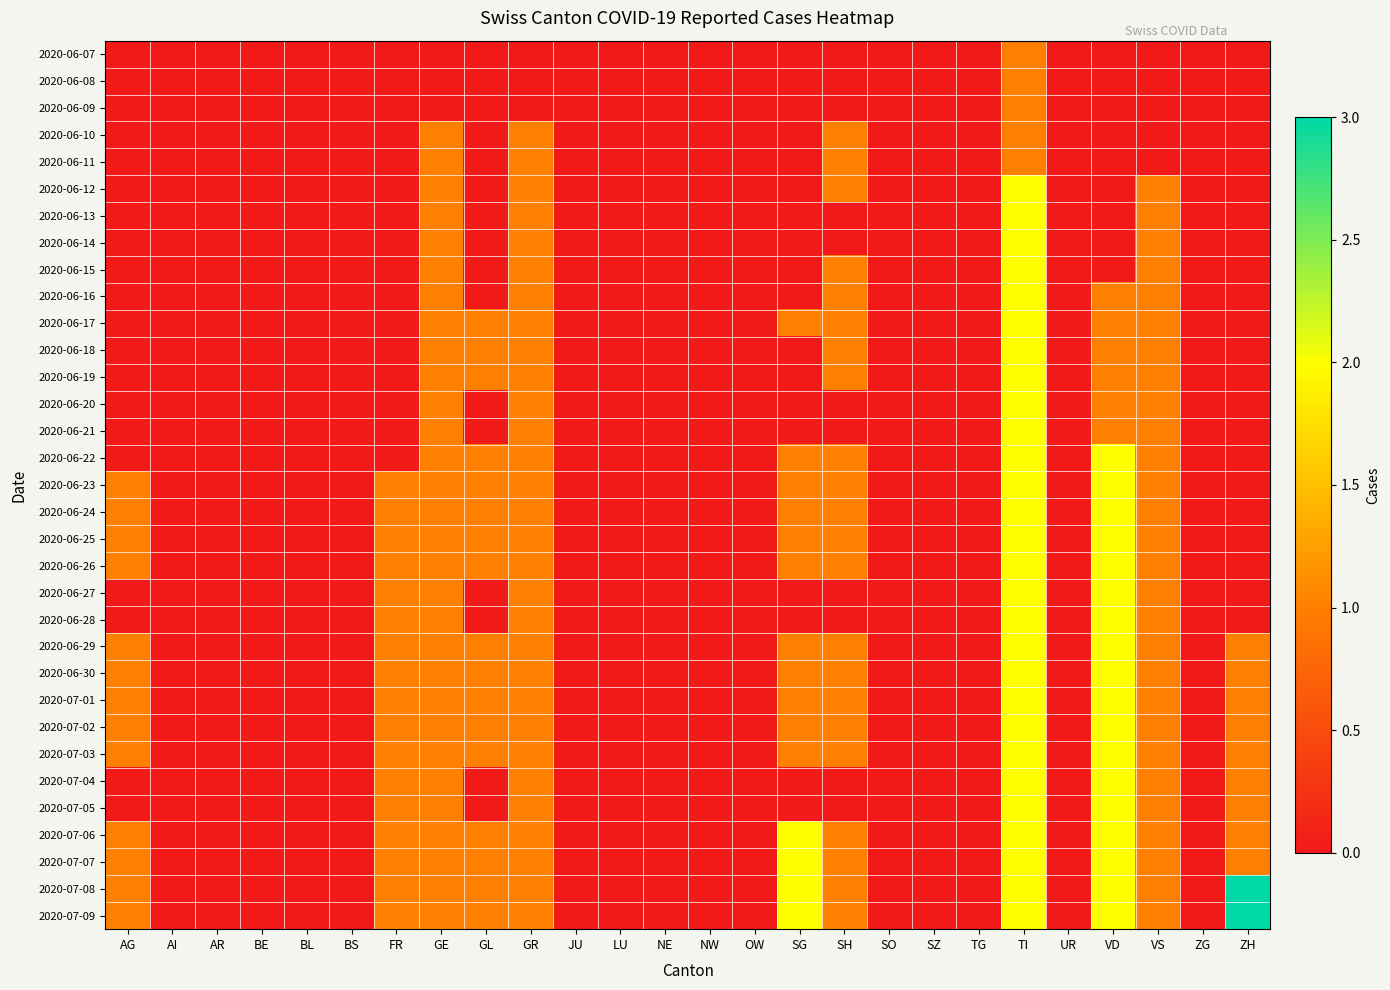

Reading left to right, extract all data points from this chart.

2020-06-07: AG=0	AI=0	AR=0	BE=0	BL=0	BS=0	FR=0	GE=0	GL=0	GR=0	JU=0	LU=0	NE=0	NW=0	OW=0	SG=0	SH=0	SO=0	SZ=0	TG=0	TI=1	UR=0	VD=0	VS=0	ZG=0	ZH=0
2020-06-08: AG=0	AI=0	AR=0	BE=0	BL=0	BS=0	FR=0	GE=0	GL=0	GR=0	JU=0	LU=0	NE=0	NW=0	OW=0	SG=0	SH=0	SO=0	SZ=0	TG=0	TI=1	UR=0	VD=0	VS=0	ZG=0	ZH=0
2020-06-09: AG=0	AI=0	AR=0	BE=0	BL=0	BS=0	FR=0	GE=0	GL=0	GR=0	JU=0	LU=0	NE=0	NW=0	OW=0	SG=0	SH=0	SO=0	SZ=0	TG=0	TI=1	UR=0	VD=0	VS=0	ZG=0	ZH=0
2020-06-10: AG=0	AI=0	AR=0	BE=0	BL=0	BS=0	FR=0	GE=1	GL=0	GR=1	JU=0	LU=0	NE=0	NW=0	OW=0	SG=0	SH=1	SO=0	SZ=0	TG=0	TI=1	UR=0	VD=0	VS=0	ZG=0	ZH=0
2020-06-11: AG=0	AI=0	AR=0	BE=0	BL=0	BS=0	FR=0	GE=1	GL=0	GR=1	JU=0	LU=0	NE=0	NW=0	OW=0	SG=0	SH=1	SO=0	SZ=0	TG=0	TI=1	UR=0	VD=0	VS=0	ZG=0	ZH=0
2020-06-12: AG=0	AI=0	AR=0	BE=0	BL=0	BS=0	FR=0	GE=1	GL=0	GR=1	JU=0	LU=0	NE=0	NW=0	OW=0	SG=0	SH=1	SO=0	SZ=0	TG=0	TI=2	UR=0	VD=0	VS=1	ZG=0	ZH=0
2020-06-13: AG=0	AI=0	AR=0	BE=0	BL=0	BS=0	FR=0	GE=1	GL=0	GR=1	JU=0	LU=0	NE=0	NW=0	OW=0	SG=0	SH=0	SO=0	SZ=0	TG=0	TI=2	UR=0	VD=0	VS=1	ZG=0	ZH=0
2020-06-14: AG=0	AI=0	AR=0	BE=0	BL=0	BS=0	FR=0	GE=1	GL=0	GR=1	JU=0	LU=0	NE=0	NW=0	OW=0	SG=0	SH=0	SO=0	SZ=0	TG=0	TI=2	UR=0	VD=0	VS=1	ZG=0	ZH=0
2020-06-15: AG=0	AI=0	AR=0	BE=0	BL=0	BS=0	FR=0	GE=1	GL=0	GR=1	JU=0	LU=0	NE=0	NW=0	OW=0	SG=0	SH=1	SO=0	SZ=0	TG=0	TI=2	UR=0	VD=0	VS=1	ZG=0	ZH=0
2020-06-16: AG=0	AI=0	AR=0	BE=0	BL=0	BS=0	FR=0	GE=1	GL=0	GR=1	JU=0	LU=0	NE=0	NW=0	OW=0	SG=0	SH=1	SO=0	SZ=0	TG=0	TI=2	UR=0	VD=1	VS=1	ZG=0	ZH=0
2020-06-17: AG=0	AI=0	AR=0	BE=0	BL=0	BS=0	FR=0	GE=1	GL=1	GR=1	JU=0	LU=0	NE=0	NW=0	OW=0	SG=1	SH=1	SO=0	SZ=0	TG=0	TI=2	UR=0	VD=1	VS=1	ZG=0	ZH=0
2020-06-18: AG=0	AI=0	AR=0	BE=0	BL=0	BS=0	FR=0	GE=1	GL=1	GR=1	JU=0	LU=0	NE=0	NW=0	OW=0	SG=0	SH=1	SO=0	SZ=0	TG=0	TI=2	UR=0	VD=1	VS=1	ZG=0	ZH=0
2020-06-19: AG=0	AI=0	AR=0	BE=0	BL=0	BS=0	FR=0	GE=1	GL=1	GR=1	JU=0	LU=0	NE=0	NW=0	OW=0	SG=0	SH=1	SO=0	SZ=0	TG=0	TI=2	UR=0	VD=1	VS=1	ZG=0	ZH=0
2020-06-20: AG=0	AI=0	AR=0	BE=0	BL=0	BS=0	FR=0	GE=1	GL=0	GR=1	JU=0	LU=0	NE=0	NW=0	OW=0	SG=0	SH=0	SO=0	SZ=0	TG=0	TI=2	UR=0	VD=1	VS=1	ZG=0	ZH=0
2020-06-21: AG=0	AI=0	AR=0	BE=0	BL=0	BS=0	FR=0	GE=1	GL=0	GR=1	JU=0	LU=0	NE=0	NW=0	OW=0	SG=0	SH=0	SO=0	SZ=0	TG=0	TI=2	UR=0	VD=1	VS=1	ZG=0	ZH=0
2020-06-22: AG=0	AI=0	AR=0	BE=0	BL=0	BS=0	FR=0	GE=1	GL=1	GR=1	JU=0	LU=0	NE=0	NW=0	OW=0	SG=1	SH=1	SO=0	SZ=0	TG=0	TI=2	UR=0	VD=2	VS=1	ZG=0	ZH=0
2020-06-23: AG=1	AI=0	AR=0	BE=0	BL=0	BS=0	FR=1	GE=1	GL=1	GR=1	JU=0	LU=0	NE=0	NW=0	OW=0	SG=1	SH=1	SO=0	SZ=0	TG=0	TI=2	UR=0	VD=2	VS=1	ZG=0	ZH=0
2020-06-24: AG=1	AI=0	AR=0	BE=0	BL=0	BS=0	FR=1	GE=1	GL=1	GR=1	JU=0	LU=0	NE=0	NW=0	OW=0	SG=1	SH=1	SO=0	SZ=0	TG=0	TI=2	UR=0	VD=2	VS=1	ZG=0	ZH=0
2020-06-25: AG=1	AI=0	AR=0	BE=0	BL=0	BS=0	FR=1	GE=1	GL=1	GR=1	JU=0	LU=0	NE=0	NW=0	OW=0	SG=1	SH=1	SO=0	SZ=0	TG=0	TI=2	UR=0	VD=2	VS=1	ZG=0	ZH=0
2020-06-26: AG=1	AI=0	AR=0	BE=0	BL=0	BS=0	FR=1	GE=1	GL=1	GR=1	JU=0	LU=0	NE=0	NW=0	OW=0	SG=1	SH=1	SO=0	SZ=0	TG=0	TI=2	UR=0	VD=2	VS=1	ZG=0	ZH=0
2020-06-27: AG=0	AI=0	AR=0	BE=0	BL=0	BS=0	FR=1	GE=1	GL=0	GR=1	JU=0	LU=0	NE=0	NW=0	OW=0	SG=0	SH=0	SO=0	SZ=0	TG=0	TI=2	UR=0	VD=2	VS=1	ZG=0	ZH=0
2020-06-28: AG=0	AI=0	AR=0	BE=0	BL=0	BS=0	FR=1	GE=1	GL=0	GR=1	JU=0	LU=0	NE=0	NW=0	OW=0	SG=0	SH=0	SO=0	SZ=0	TG=0	TI=2	UR=0	VD=2	VS=1	ZG=0	ZH=0
2020-06-29: AG=1	AI=0	AR=0	BE=0	BL=0	BS=0	FR=1	GE=1	GL=1	GR=1	JU=0	LU=0	NE=0	NW=0	OW=0	SG=1	SH=1	SO=0	SZ=0	TG=0	TI=2	UR=0	VD=2	VS=1	ZG=0	ZH=1
2020-06-30: AG=1	AI=0	AR=0	BE=0	BL=0	BS=0	FR=1	GE=1	GL=1	GR=1	JU=0	LU=0	NE=0	NW=0	OW=0	SG=1	SH=1	SO=0	SZ=0	TG=0	TI=2	UR=0	VD=2	VS=1	ZG=0	ZH=1
2020-07-01: AG=1	AI=0	AR=0	BE=0	BL=0	BS=0	FR=1	GE=1	GL=1	GR=1	JU=0	LU=0	NE=0	NW=0	OW=0	SG=1	SH=1	SO=0	SZ=0	TG=0	TI=2	UR=0	VD=2	VS=1	ZG=0	ZH=1
2020-07-02: AG=1	AI=0	AR=0	BE=0	BL=0	BS=0	FR=1	GE=1	GL=1	GR=1	JU=0	LU=0	NE=0	NW=0	OW=0	SG=1	SH=1	SO=0	SZ=0	TG=0	TI=2	UR=0	VD=2	VS=1	ZG=0	ZH=1
2020-07-03: AG=1	AI=0	AR=0	BE=0	BL=0	BS=0	FR=1	GE=1	GL=1	GR=1	JU=0	LU=0	NE=0	NW=0	OW=0	SG=1	SH=1	SO=0	SZ=0	TG=0	TI=2	UR=0	VD=2	VS=1	ZG=0	ZH=1
2020-07-04: AG=0	AI=0	AR=0	BE=0	BL=0	BS=0	FR=1	GE=1	GL=0	GR=1	JU=0	LU=0	NE=0	NW=0	OW=0	SG=0	SH=0	SO=0	SZ=0	TG=0	TI=2	UR=0	VD=2	VS=1	ZG=0	ZH=1
2020-07-05: AG=0	AI=0	AR=0	BE=0	BL=0	BS=0	FR=1	GE=1	GL=0	GR=1	JU=0	LU=0	NE=0	NW=0	OW=0	SG=0	SH=0	SO=0	SZ=0	TG=0	TI=2	UR=0	VD=2	VS=1	ZG=0	ZH=1
2020-07-06: AG=1	AI=0	AR=0	BE=0	BL=0	BS=0	FR=1	GE=1	GL=1	GR=1	JU=0	LU=0	NE=0	NW=0	OW=0	SG=2	SH=1	SO=0	SZ=0	TG=0	TI=2	UR=0	VD=2	VS=1	ZG=0	ZH=1
2020-07-07: AG=1	AI=0	AR=0	BE=0	BL=0	BS=0	FR=1	GE=1	GL=1	GR=1	JU=0	LU=0	NE=0	NW=0	OW=0	SG=2	SH=1	SO=0	SZ=0	TG=0	TI=2	UR=0	VD=2	VS=1	ZG=0	ZH=1
2020-07-08: AG=1	AI=0	AR=0	BE=0	BL=0	BS=0	FR=1	GE=1	GL=1	GR=1	JU=0	LU=0	NE=0	NW=0	OW=0	SG=2	SH=1	SO=0	SZ=0	TG=0	TI=2	UR=0	VD=2	VS=1	ZG=0	ZH=3
2020-07-09: AG=1	AI=0	AR=0	BE=0	BL=0	BS=0	FR=1	GE=1	GL=1	GR=1	JU=0	LU=0	NE=0	NW=0	OW=0	SG=2	SH=1	SO=0	SZ=0	TG=0	TI=2	UR=0	VD=2	VS=1	ZG=0	ZH=3